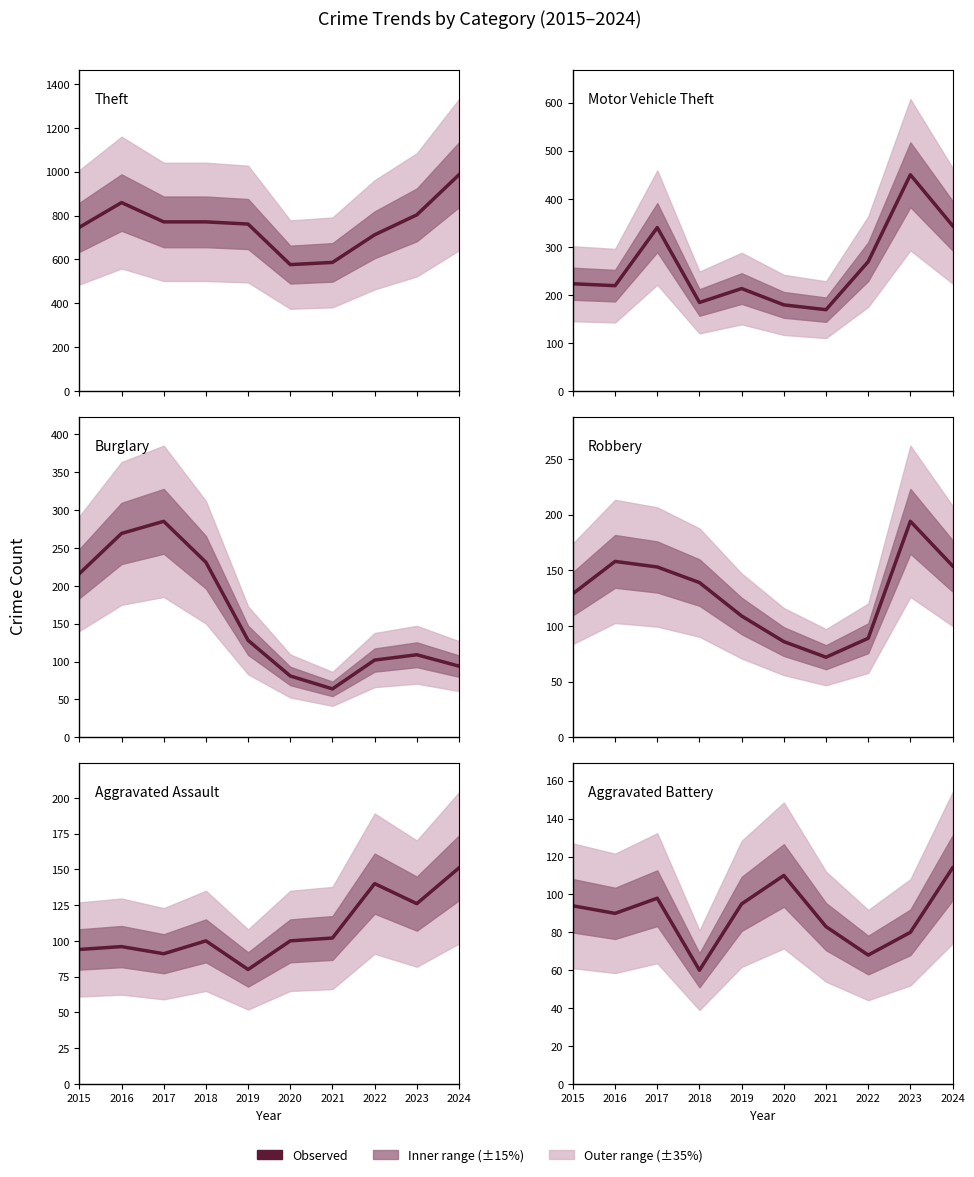

Is it true that Motor Vehicle Theft equals 534 at 2017?

False